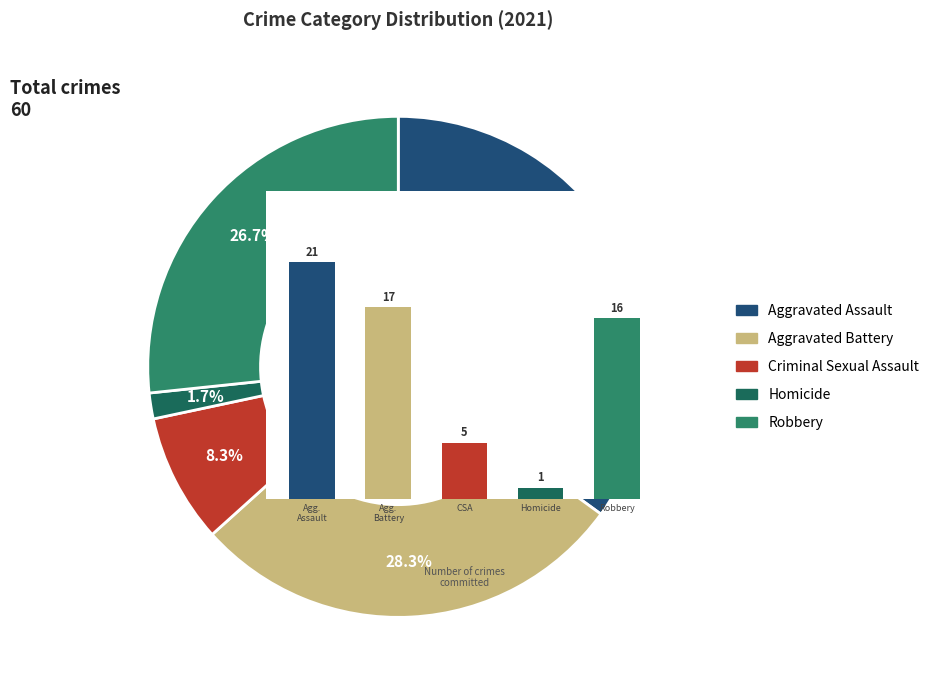

Does Agg. Assault represent more than half of the total?

No